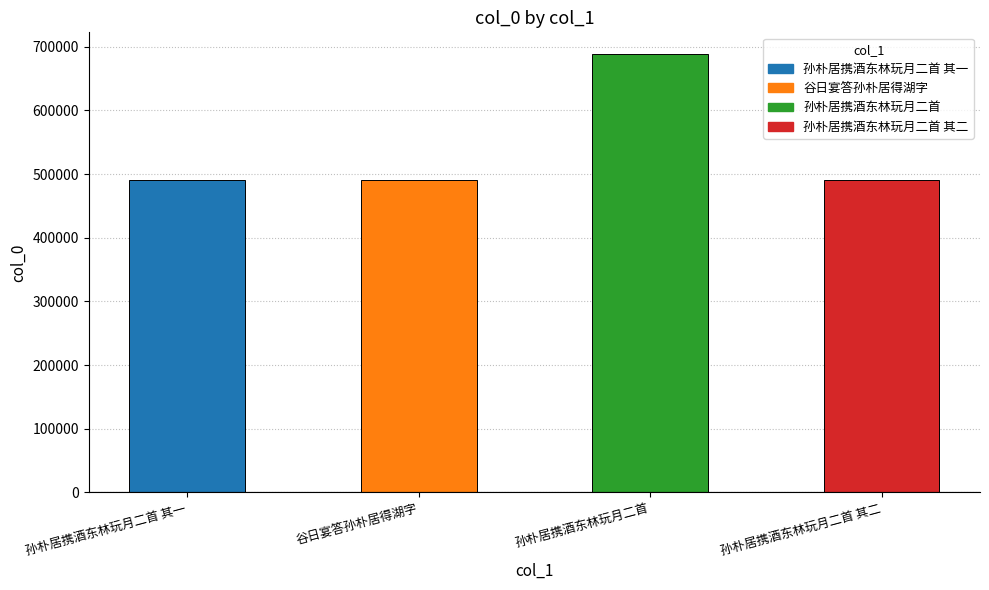

Between 孙朴居携酒东林玩月二首 其二 and 孙朴居携酒东林玩月二首, which is larger?

孙朴居携酒东林玩月二首